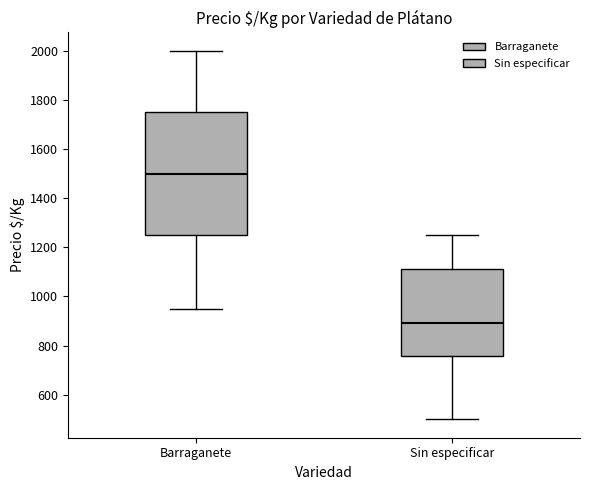

Where does the upper whisker of the box for Sin especificar end on the y-axis? The values are not printed on the chart, so give them approximately, as read against the axis.

1260